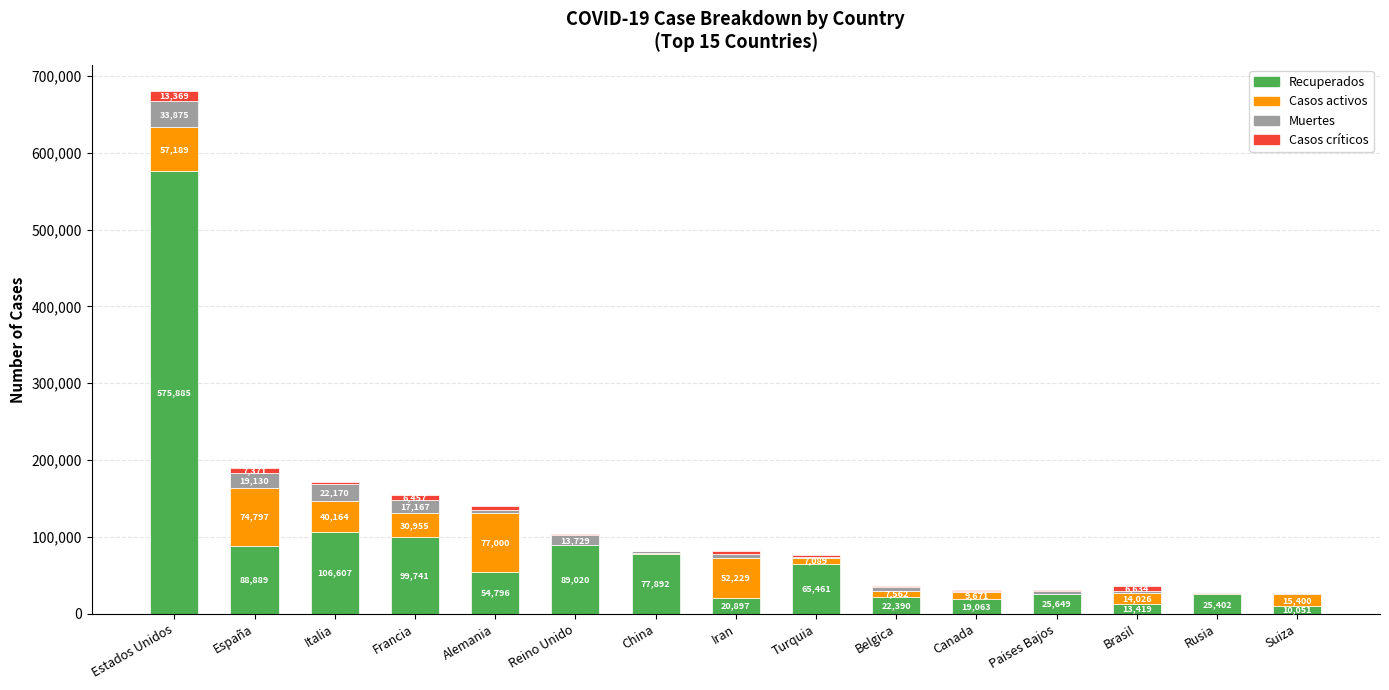

What is the total value across all series at España?

190187